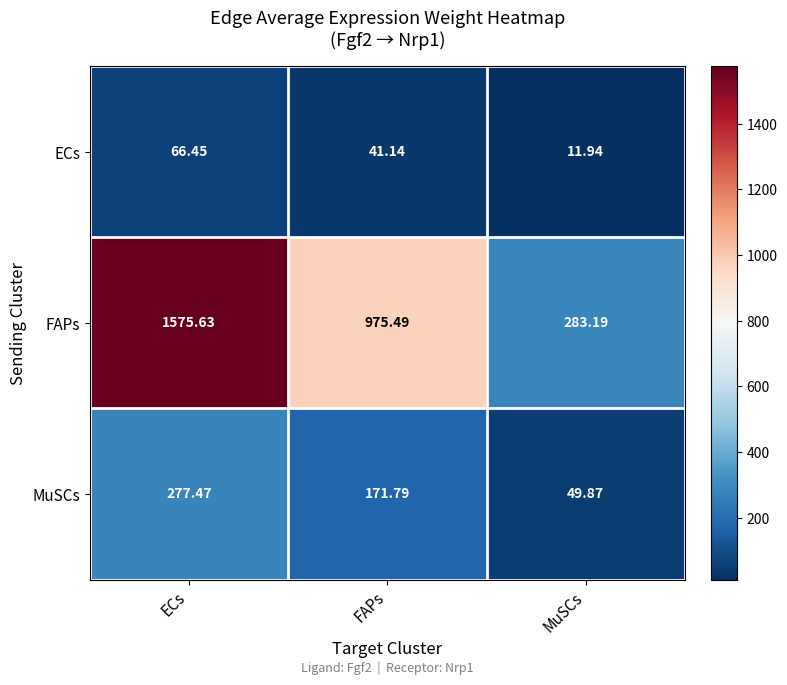

At MuSCs, list the series in order from largest to smallest.

FAPs, MuSCs, ECs